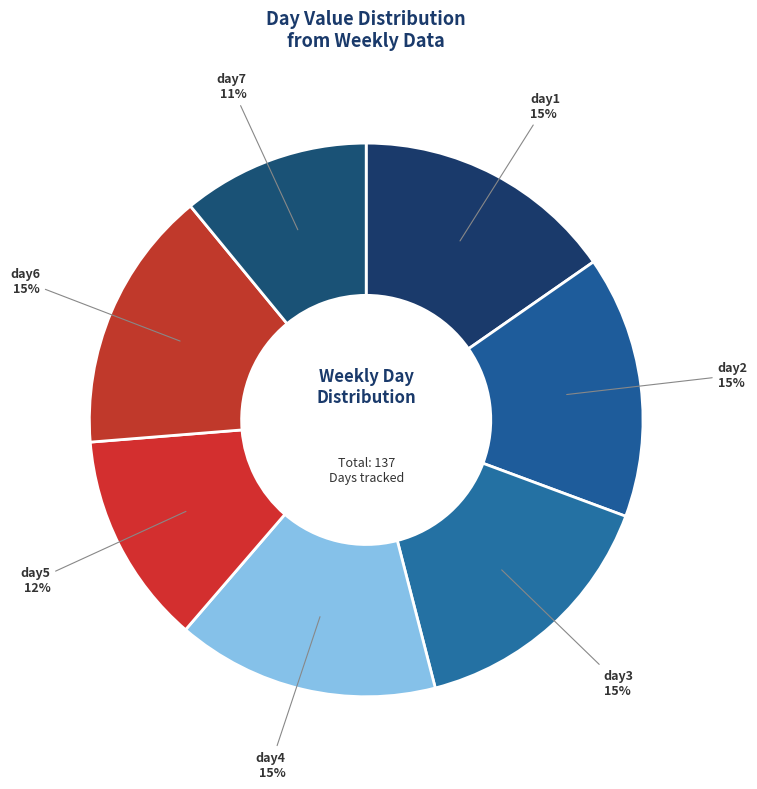

Count the number of slices in the pie.

7